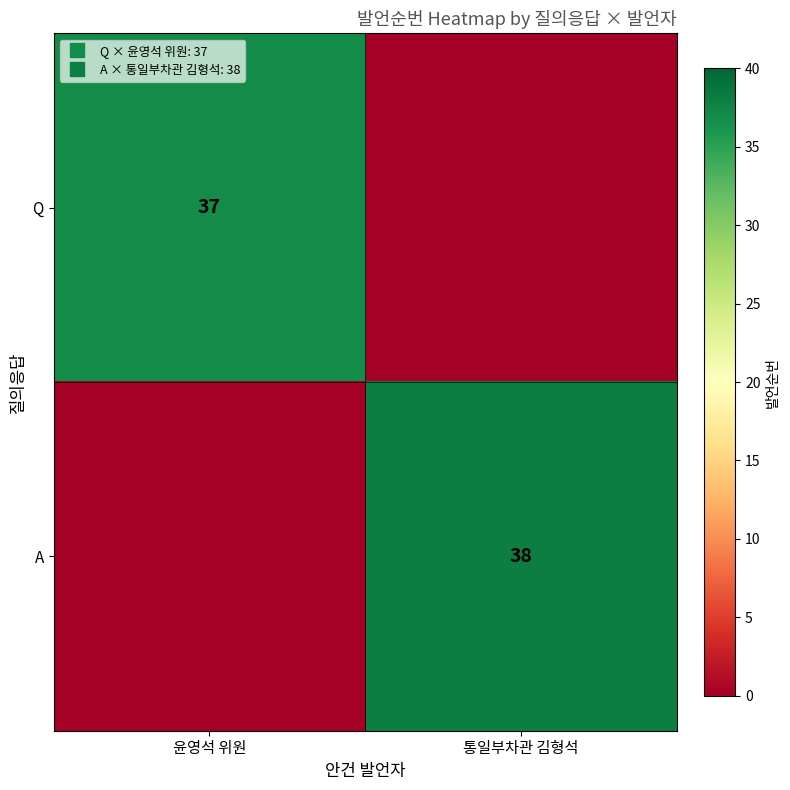

True or false: A has a value of 38 at 통일부차관 김형석.

True